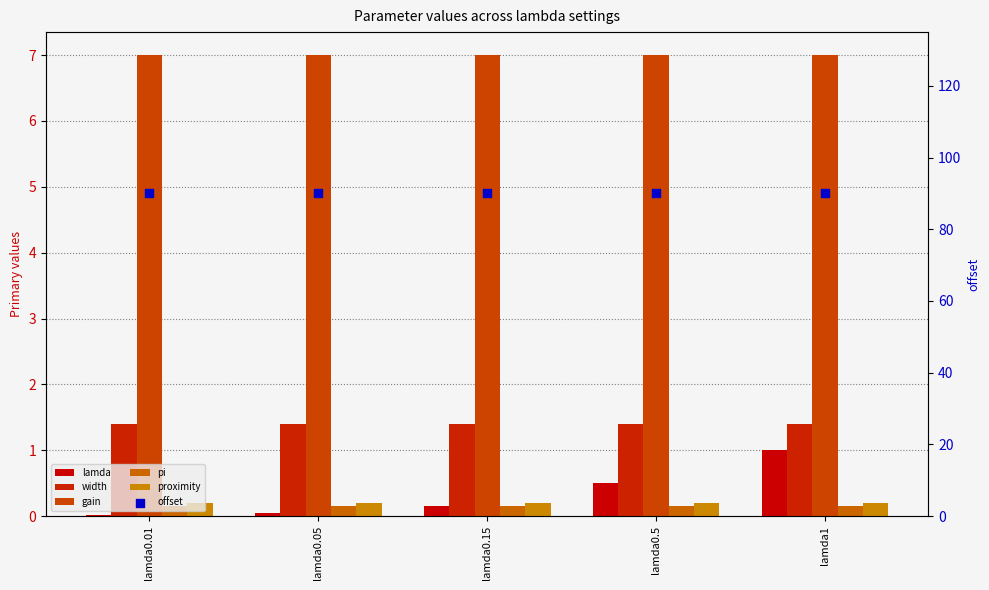

Which series has the largest total across all categories?

offset